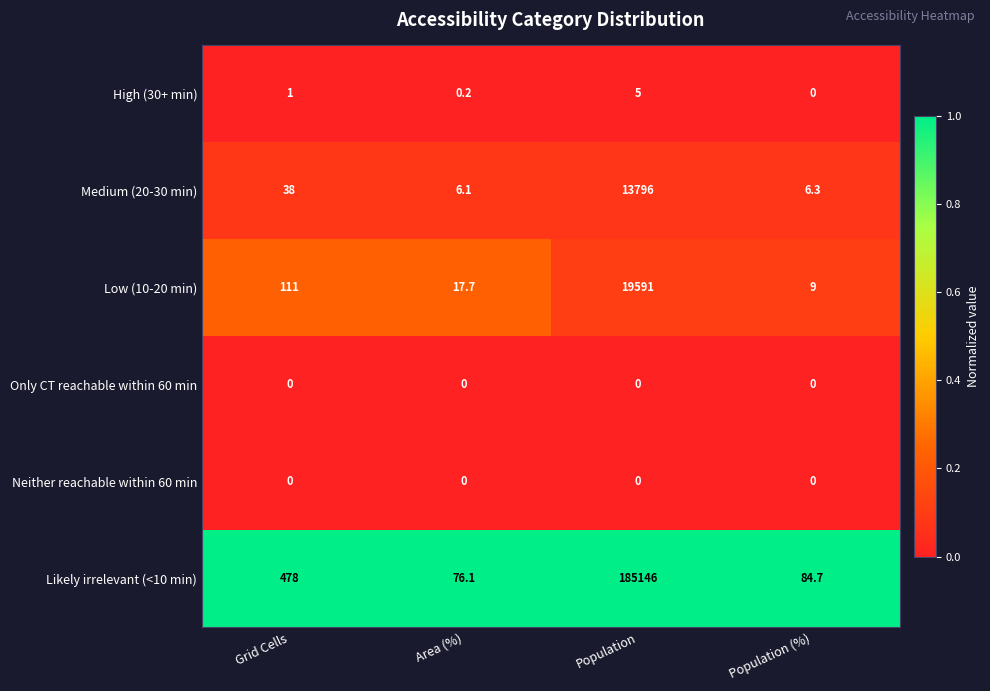

Which series has the widest spread of values?

Likely irrelevant (<10 min)